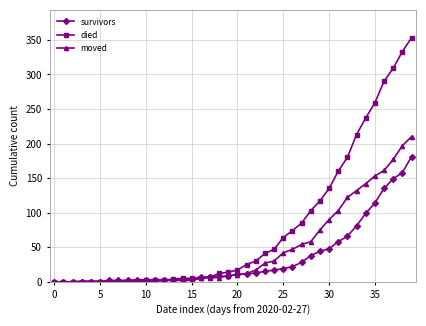

Which series ends up on top after the final intersection of moved and survivors?

moved